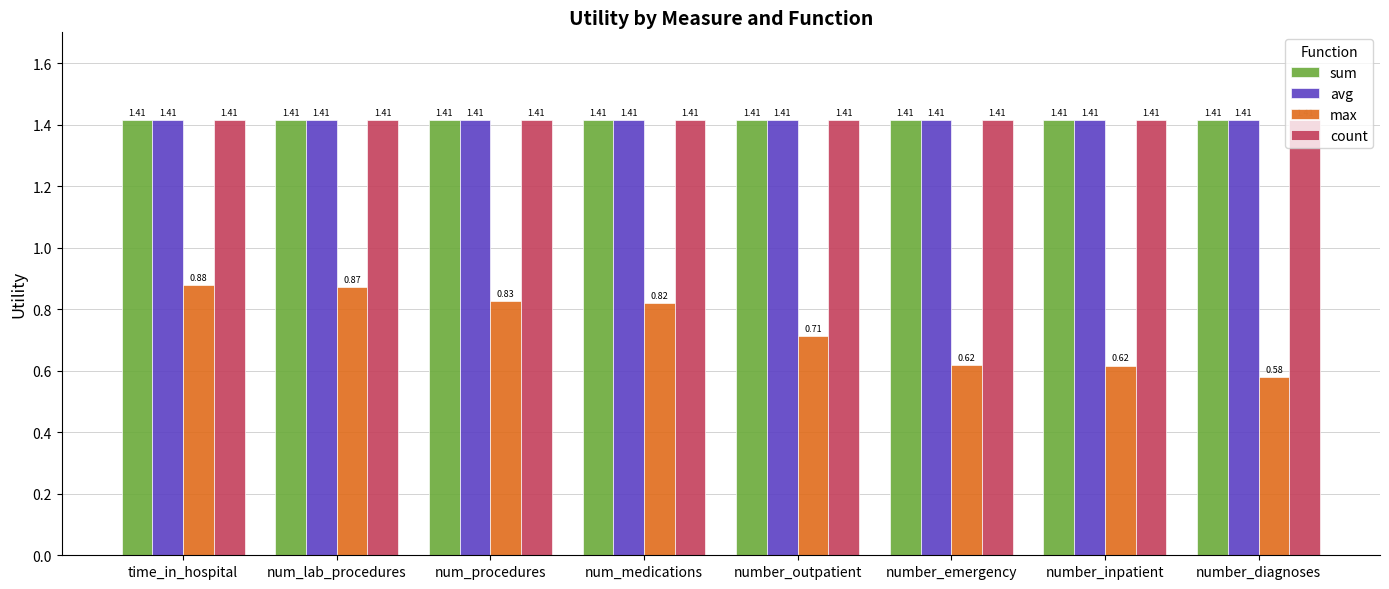

What is the label of the 1st bar from the right?

number_diagnoses